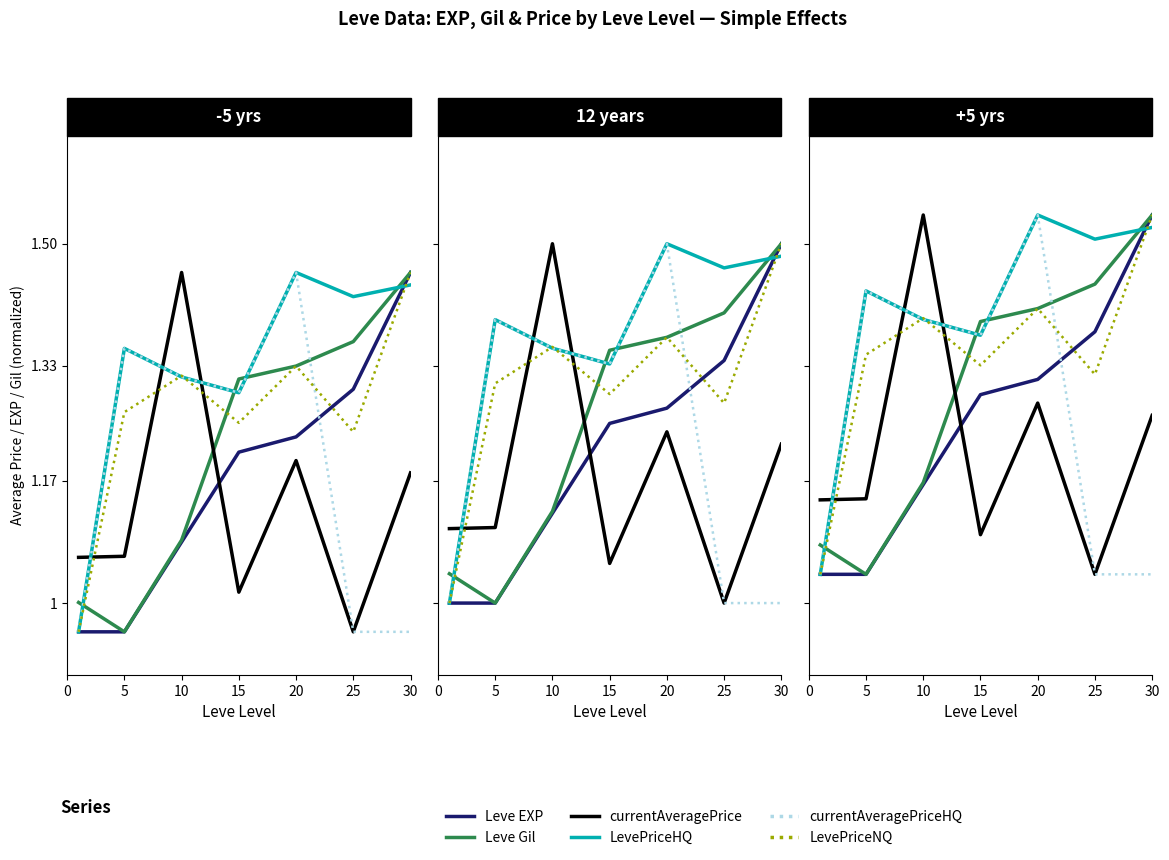

What is the difference between the maximum and minimum values in the currentAveragePriceHQ series?

0.5